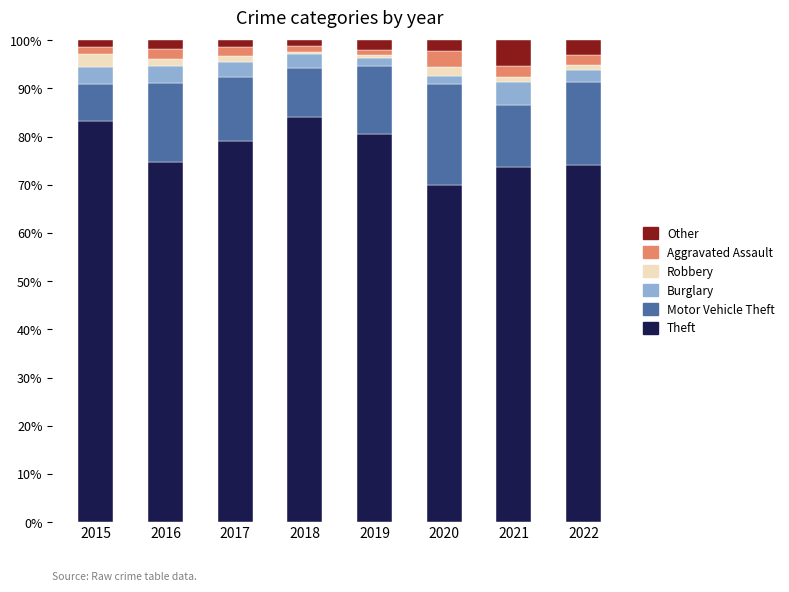

What is the sum of all Theft values?

619.7